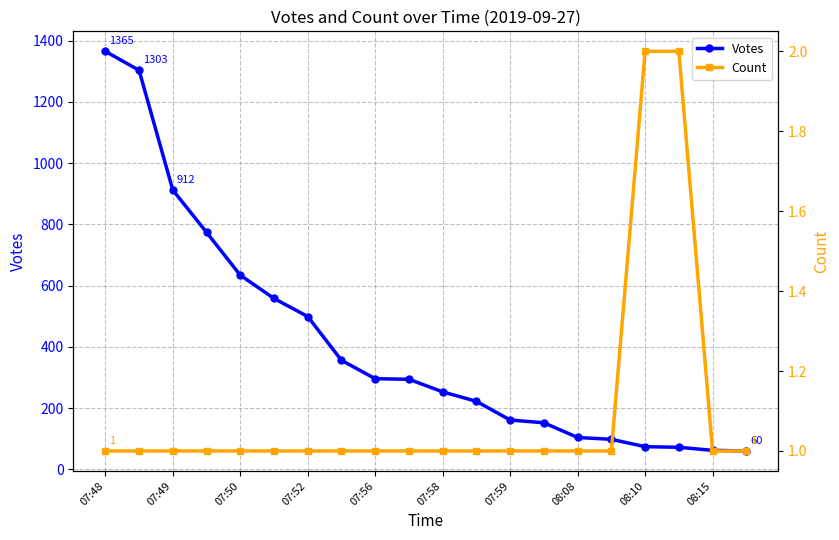

What is the highest value of the Votes series?

1365